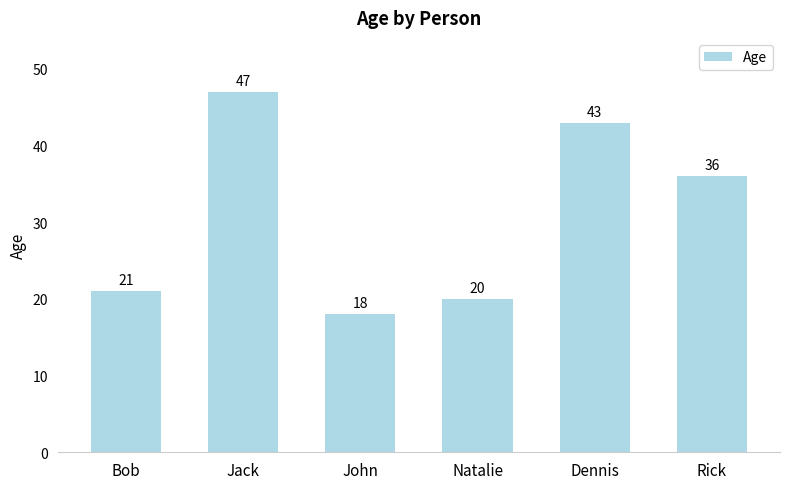

Does the chart contain stacked bars?

No